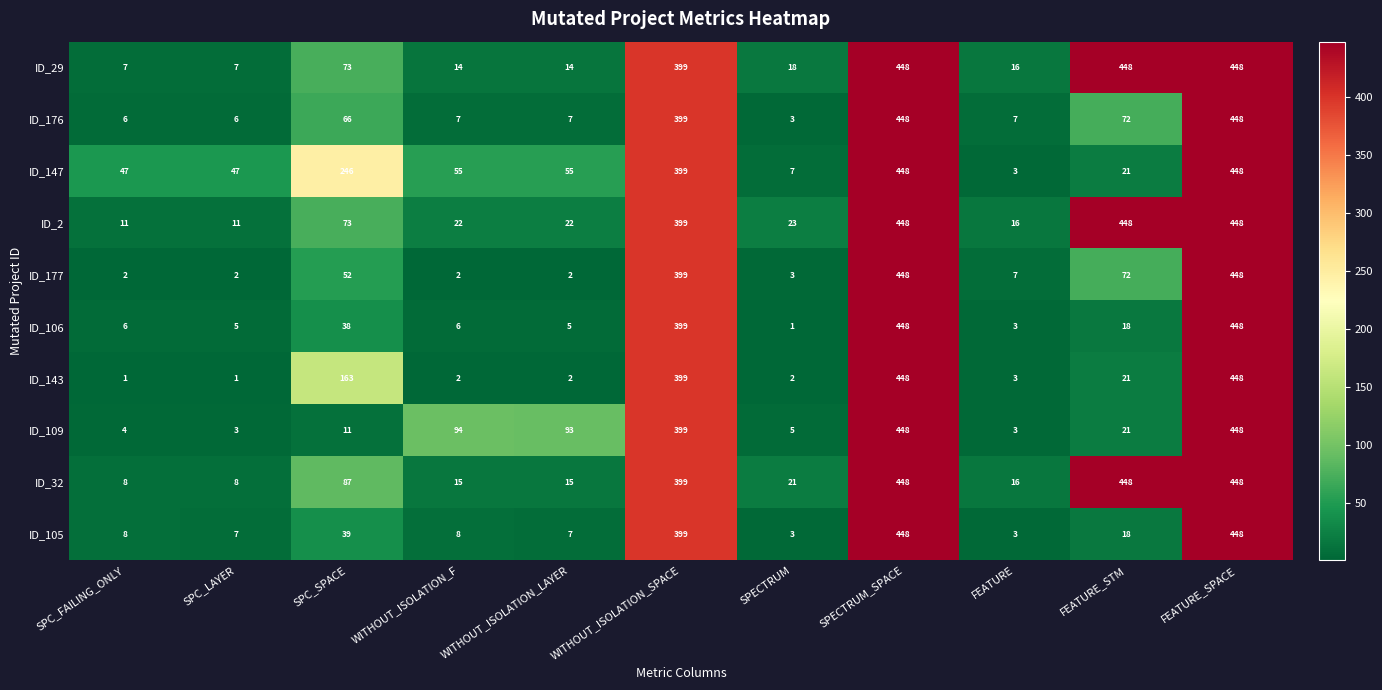

What is the difference between the highest and lowest values at FEATURE_STM?

430